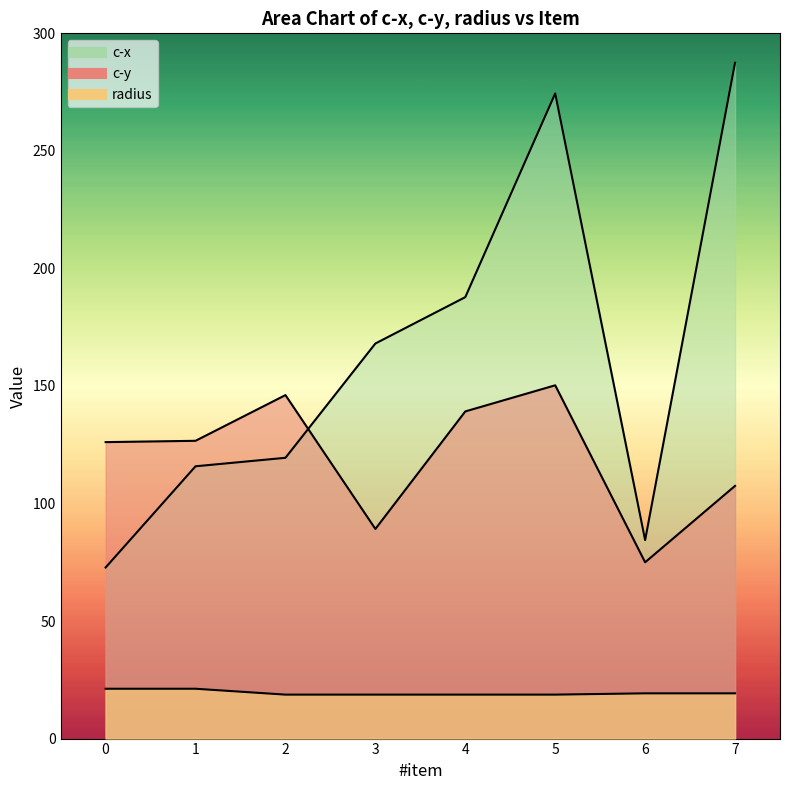

What is the sum of the c-y values at 0 and 3?

215.3